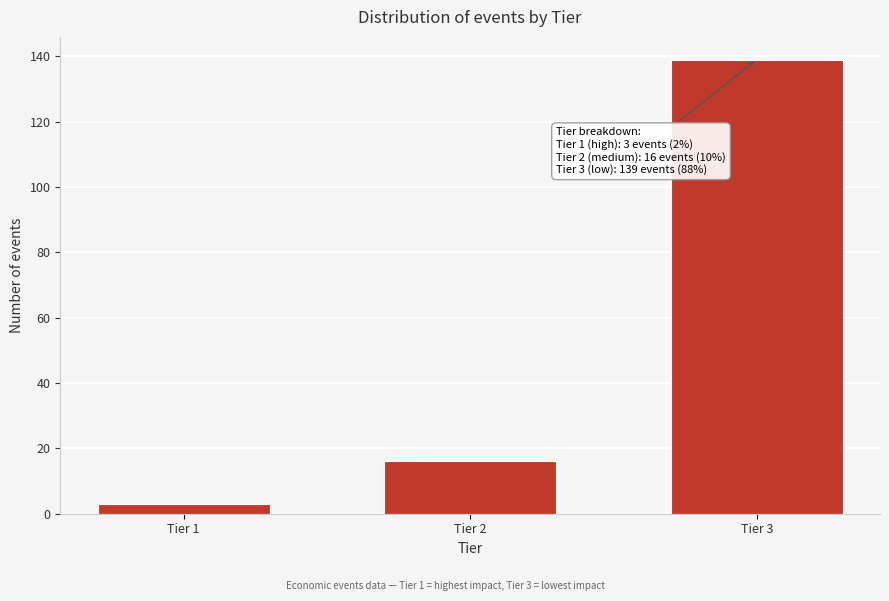

Reading left to right, what are all the values shown in this chart?

3	16	139